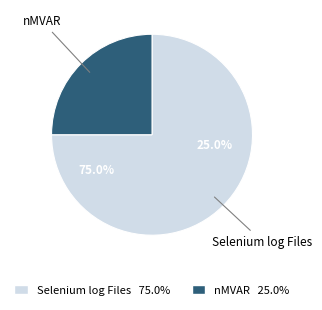

How many segments does this pie chart have?

2